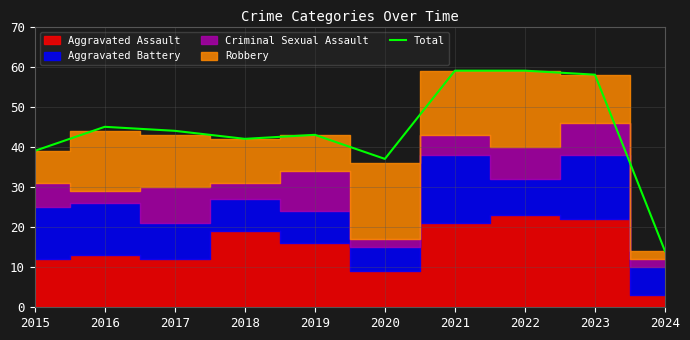

Which has a higher value, 2019 or 2015?

2019